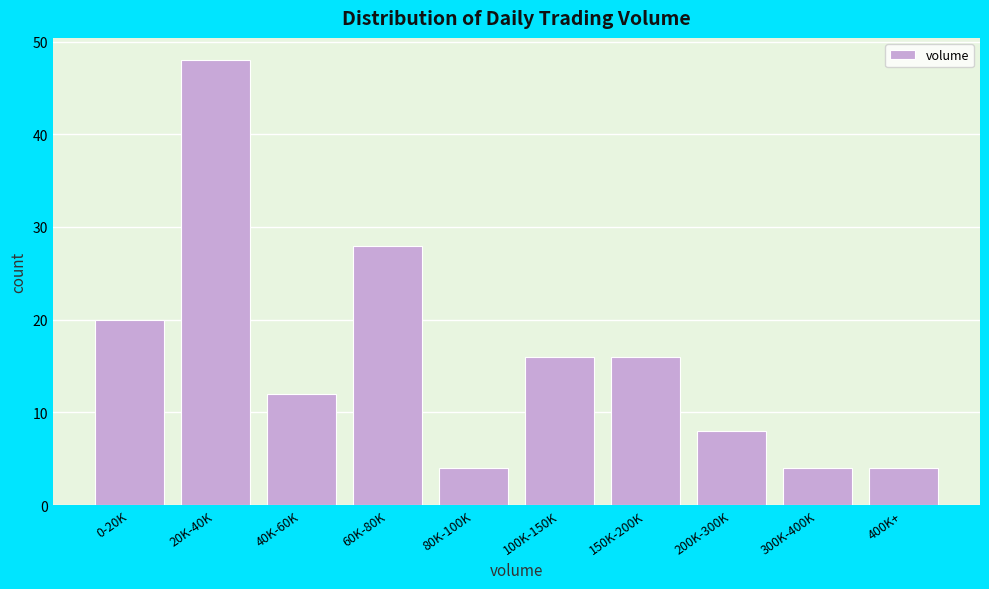

Reading right to left, what are all the values shown in this chart?

4	4	8	16	16	4	28	12	48	20